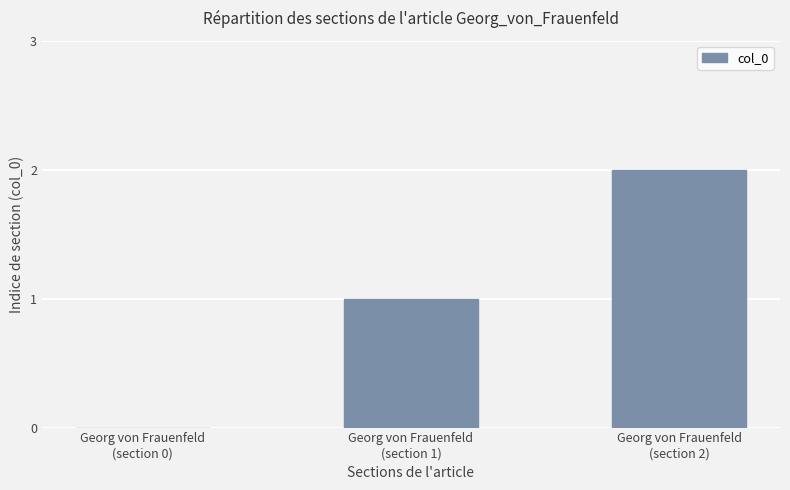

Reading left to right, extract all data points from this chart.

Georg von Frauenfeld
(section 0)=0	Georg von Frauenfeld
(section 1)=1	Georg von Frauenfeld
(section 2)=2